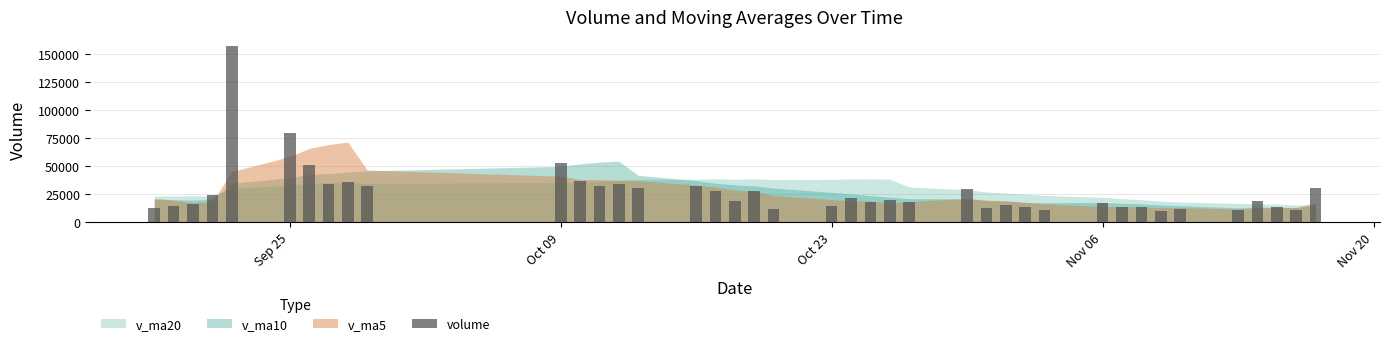

How many bars are there in total?

40